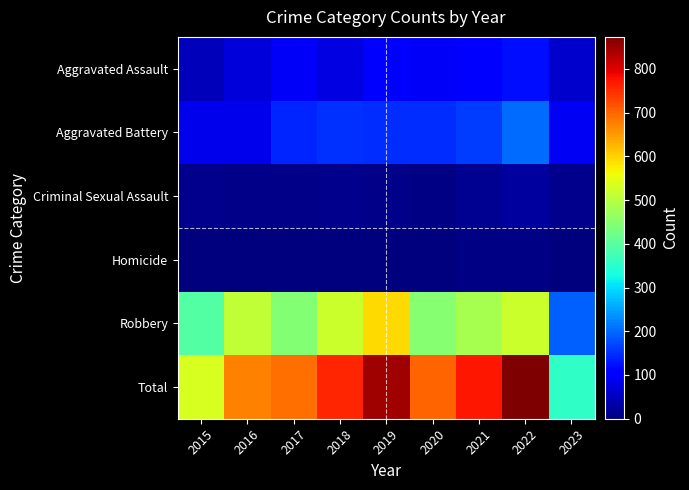

How many distinct data groups are displayed?

6